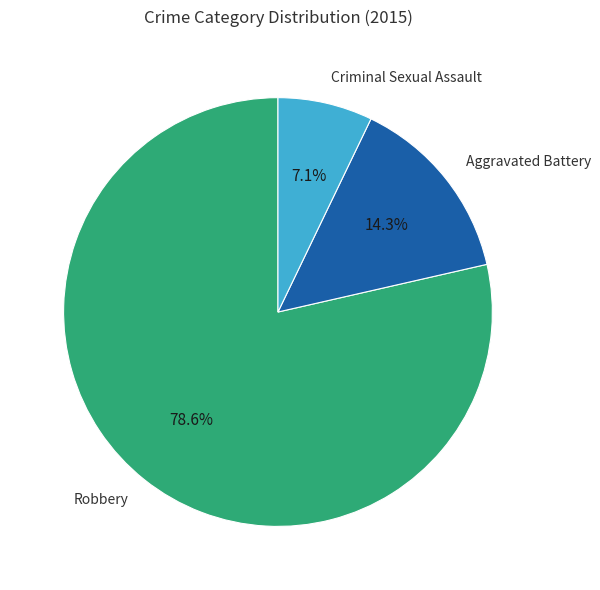

Is there any slice that represents more than half of the pie?

Yes